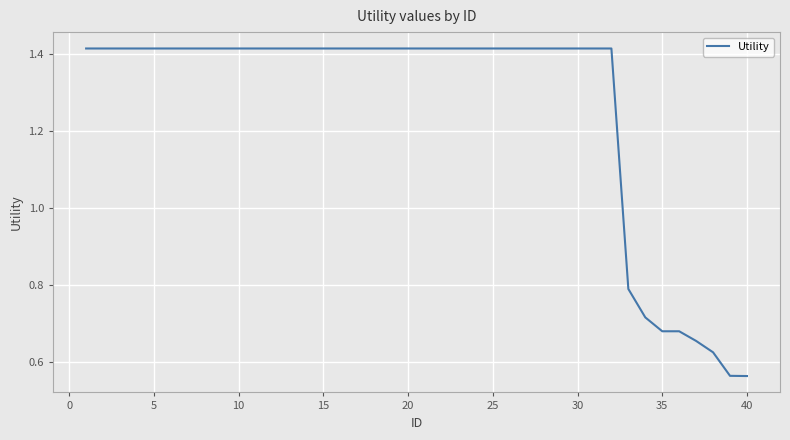

How many values are between 1 and 2?

32